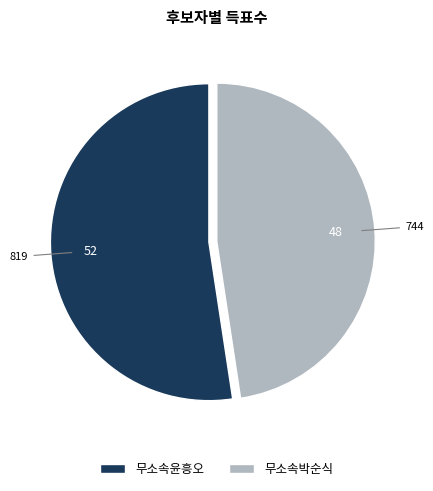

Does any single category account for the majority?

Yes